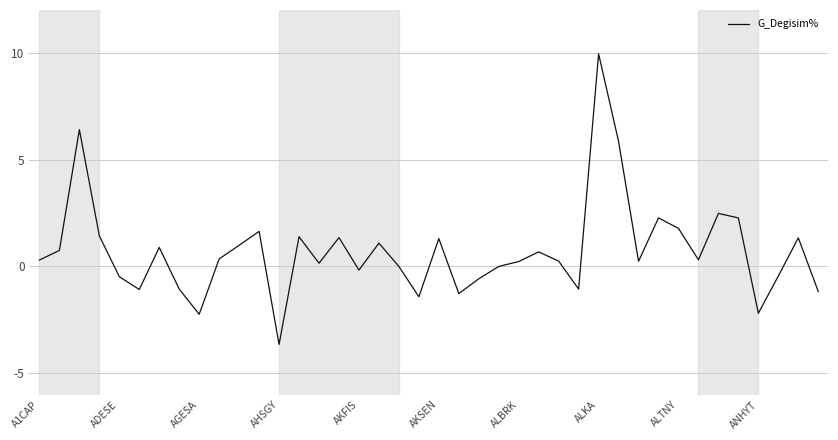

What is the minimum value shown in the chart?

-3.6